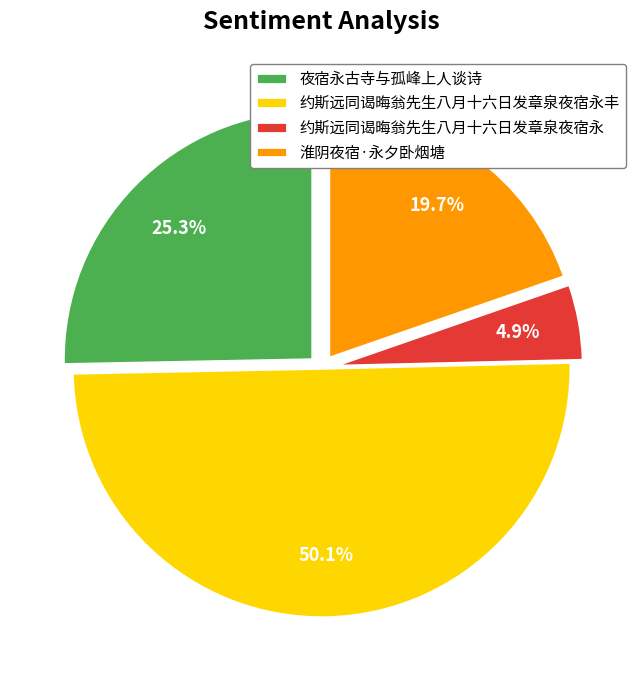

Which has a higher value, 约斯远同谒晦翁先生八月十六日发章泉夜宿永 or 夜宿永古寺与孤峰上人谈诗?

夜宿永古寺与孤峰上人谈诗